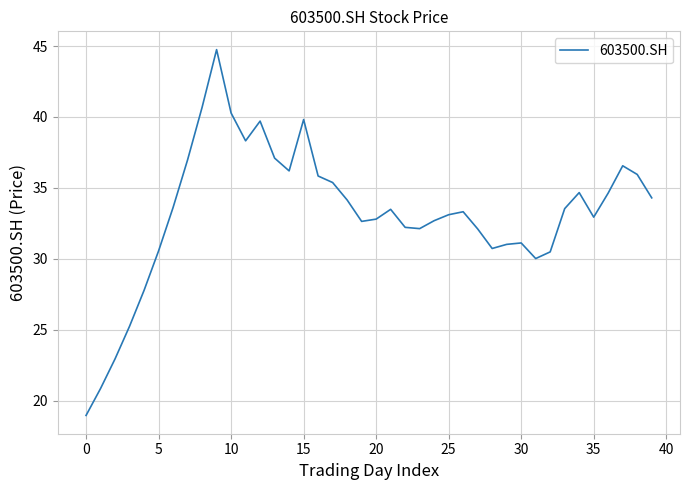

What is the greatest value displayed?

44.8